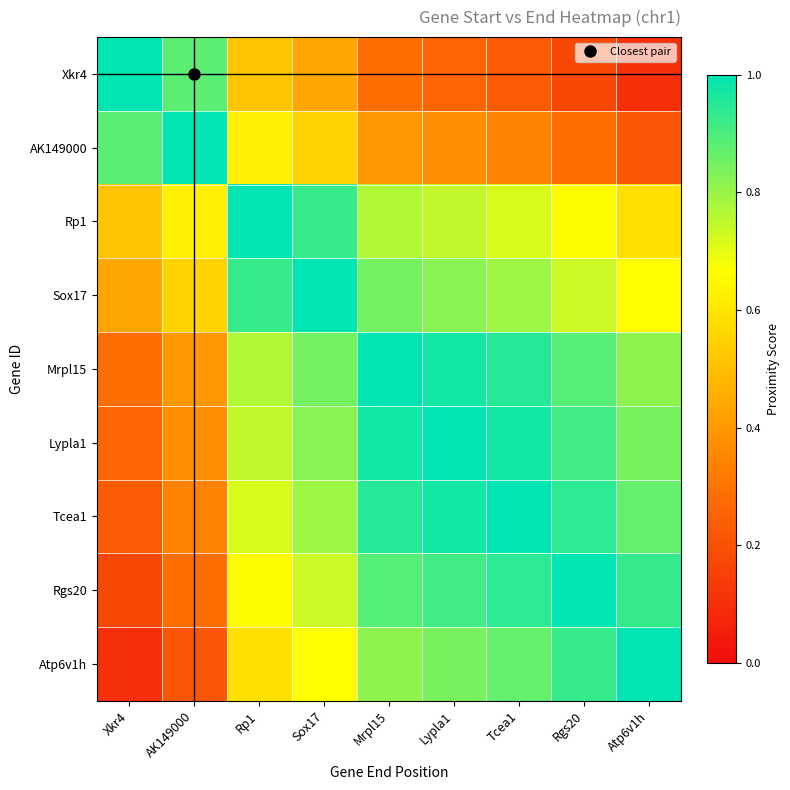

Reading left to right, transcribe all the data shown in this chart.

Xkr4: Xkr4=1.0	AK149000=0.9	Rp1=0.5	Sox17=0.4	Mrpl15=0.3	Lypla1=0.3	Tcea1=0.2	Rgs20=0.2	Atp6v1h=0.1
AK149000: Xkr4=0.9	AK149000=1.0	Rp1=0.6	Sox17=0.6	Mrpl15=0.4	Lypla1=0.4	Tcea1=0.3	Rgs20=0.3	Atp6v1h=0.2
Rp1: Xkr4=0.5	AK149000=0.6	Rp1=1.0	Sox17=0.9	Mrpl15=0.8	Lypla1=0.7	Tcea1=0.7	Rgs20=0.7	Atp6v1h=0.6
Sox17: Xkr4=0.4	AK149000=0.6	Rp1=0.9	Sox17=1.0	Mrpl15=0.8	Lypla1=0.8	Tcea1=0.8	Rgs20=0.7	Atp6v1h=0.7
Mrpl15: Xkr4=0.3	AK149000=0.4	Rp1=0.8	Sox17=0.8	Mrpl15=1.0	Lypla1=1.0	Tcea1=0.9	Rgs20=0.9	Atp6v1h=0.8
Lypla1: Xkr4=0.3	AK149000=0.4	Rp1=0.7	Sox17=0.8	Mrpl15=1.0	Lypla1=1.0	Tcea1=1.0	Rgs20=0.9	Atp6v1h=0.8
Tcea1: Xkr4=0.2	AK149000=0.3	Rp1=0.7	Sox17=0.8	Mrpl15=0.9	Lypla1=1.0	Tcea1=1.0	Rgs20=0.9	Atp6v1h=0.9
Rgs20: Xkr4=0.2	AK149000=0.3	Rp1=0.7	Sox17=0.7	Mrpl15=0.9	Lypla1=0.9	Tcea1=0.9	Rgs20=1.0	Atp6v1h=0.9
Atp6v1h: Xkr4=0.1	AK149000=0.2	Rp1=0.6	Sox17=0.7	Mrpl15=0.8	Lypla1=0.8	Tcea1=0.9	Rgs20=0.9	Atp6v1h=1.0